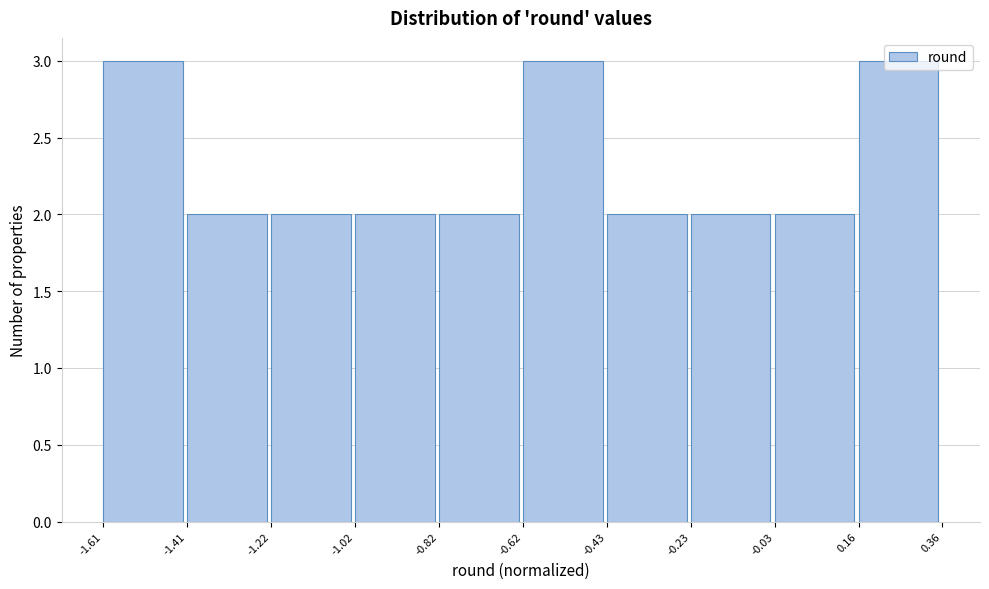

Reading left to right, list every bar in this chart as the range it spans on the x-axis followed by its height. The values are not printed on the chart, so give them approximately, as read against the axis.

-1.61 to -1.41: 3
-1.41 to -1.22: 2
-1.22 to -1.02: 2
-1.02 to -0.82: 2
-0.82 to -0.62: 2
-0.62 to -0.43: 3
-0.43 to -0.23: 2
-0.23 to -0.03: 2
-0.03 to 0.16: 2
0.16 to 0.36: 3